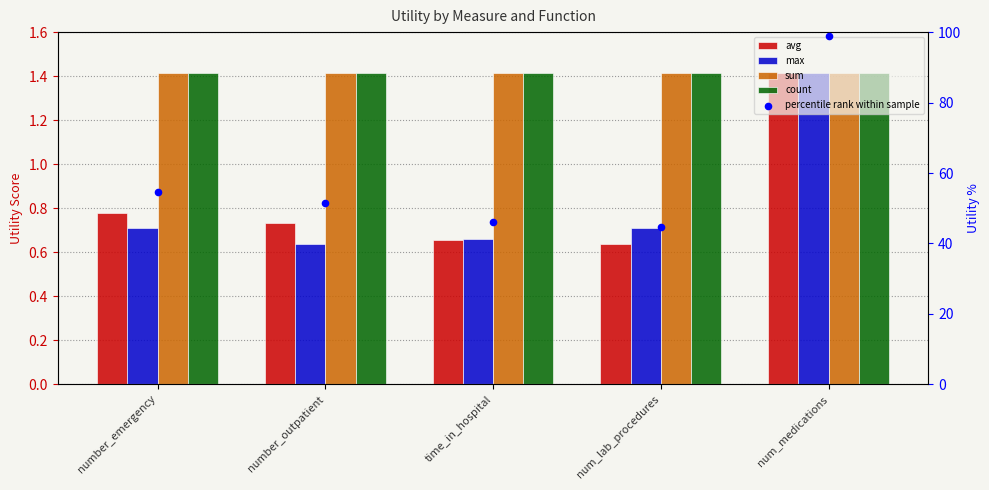

At which category is the sum across all series the highest?

num_medications